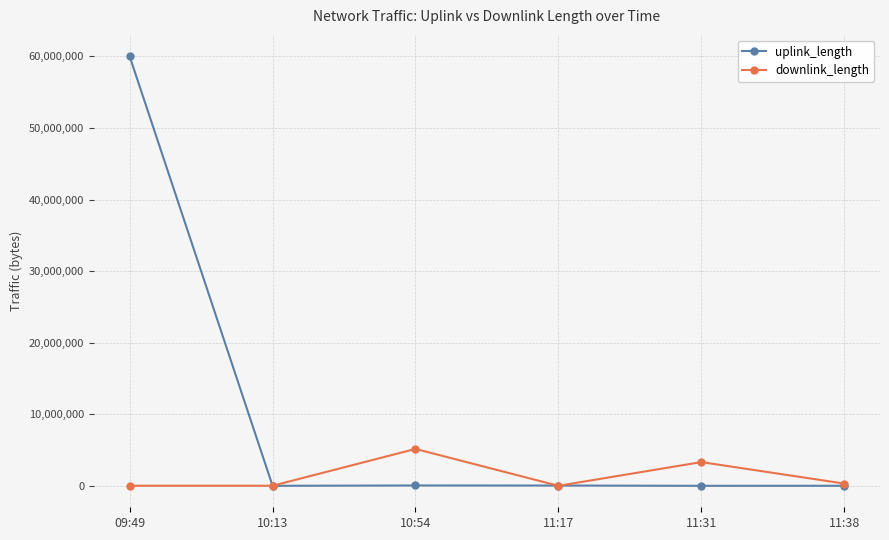

What is the label of the 4th point from the left?

11:17